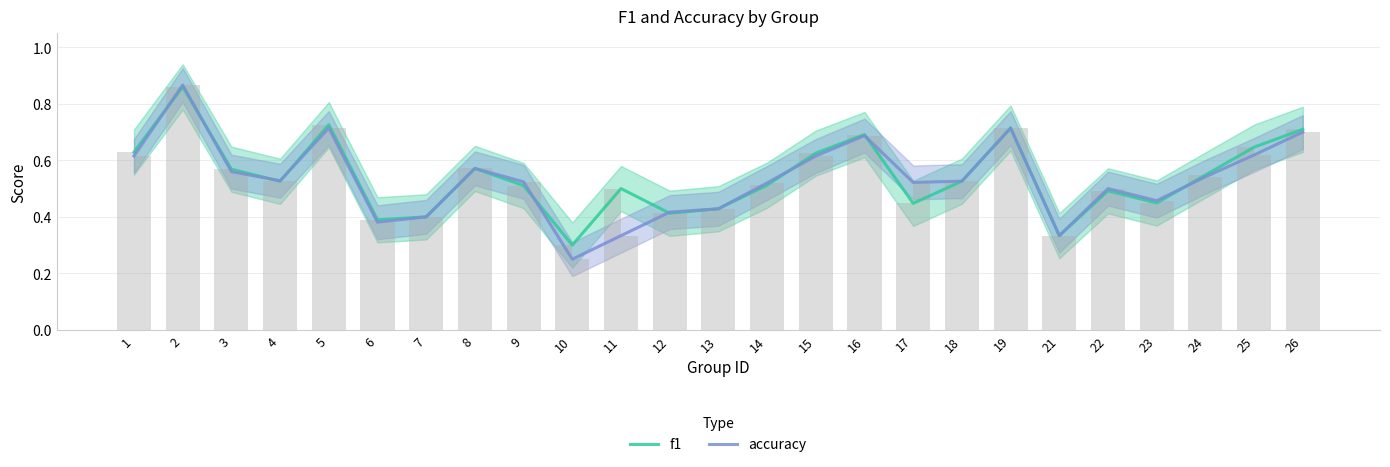

Reading right to left, extract all data points from this chart.

f1: 0.7	0.6	0.5	0.4	0.5	0.3	0.7	0.5	0.4	0.7	0.6	0.5	0.4	0.4	0.5	0.3	0.5	0.6	0.4	0.4	0.7	0.5	0.6	0.9	0.6
accuracy: 0.7	0.6	0.5	0.5	0.5	0.3	0.7	0.5	0.5	0.7	0.6	0.5	0.4	0.4	0.3	0.2	0.5	0.6	0.4	0.4	0.7	0.5	0.6	0.9	0.6